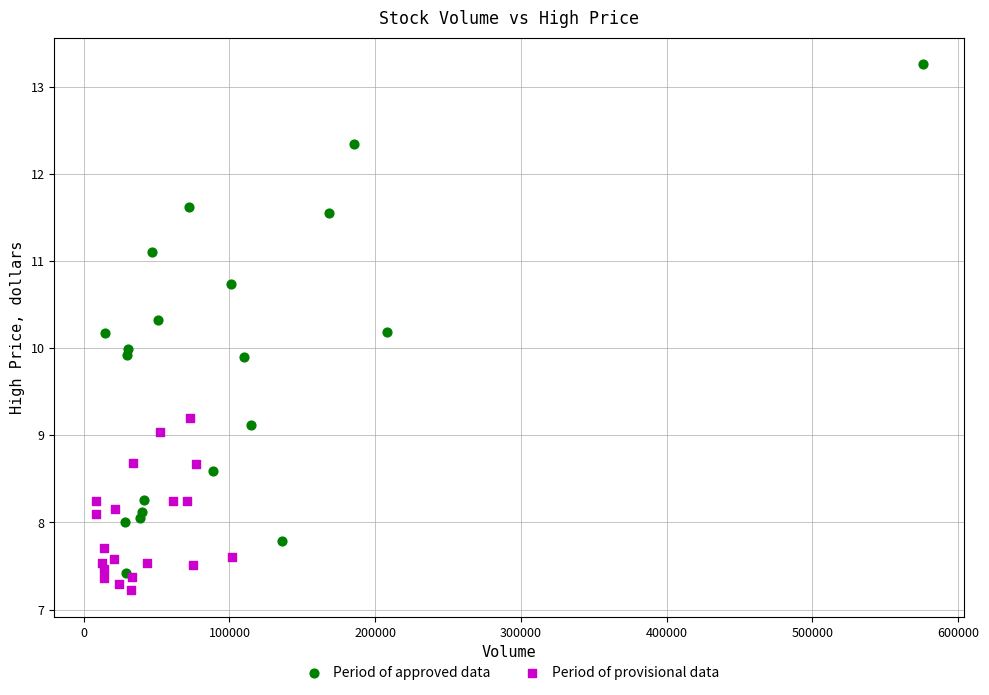

Which series has the widest spread of Y values?

Period of approved data